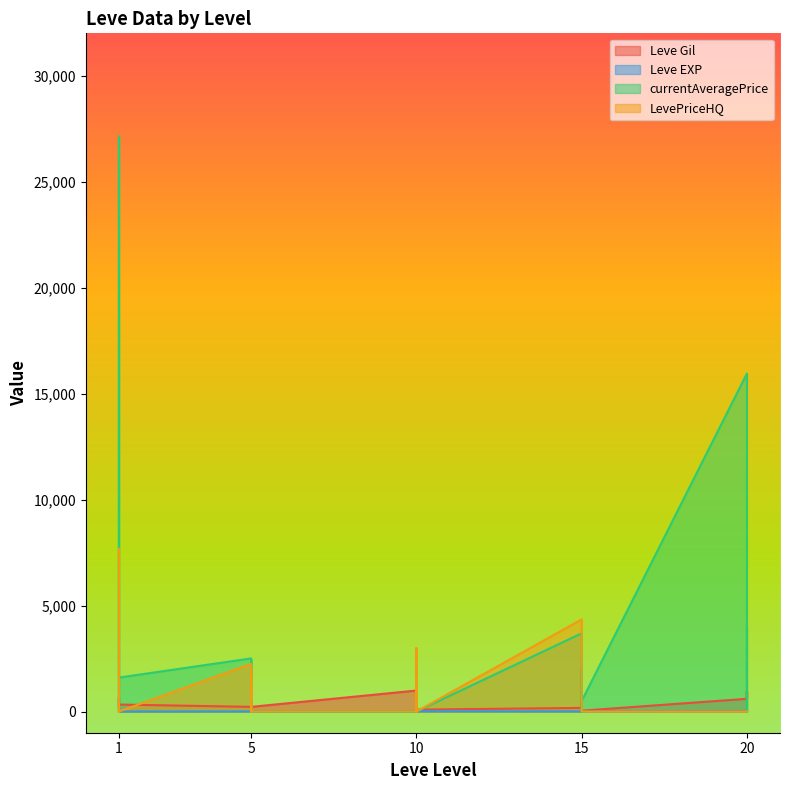

How many times do LevePriceHQ and Leve Gil cross each other?

10